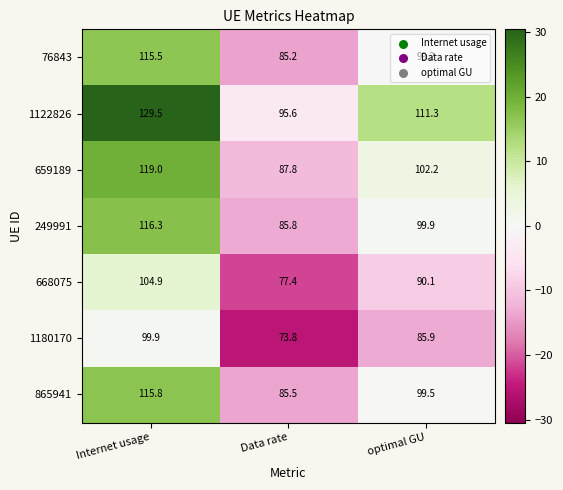

True or false: 1122826 has a value of 167.0 at Data rate.

False